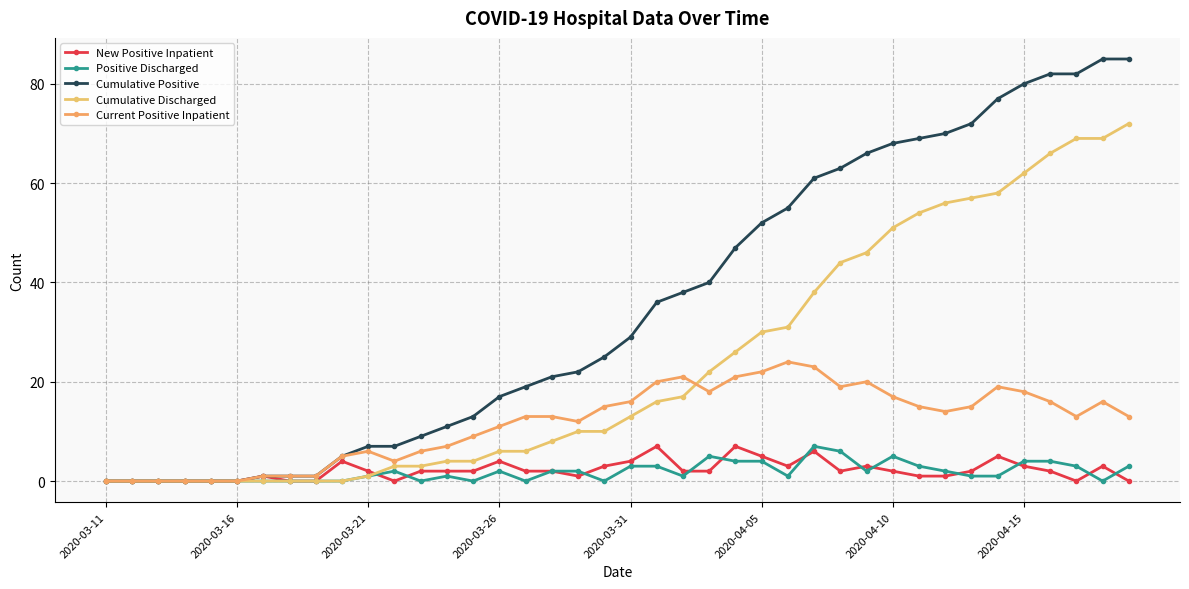

How many lines are shown in the chart?

5